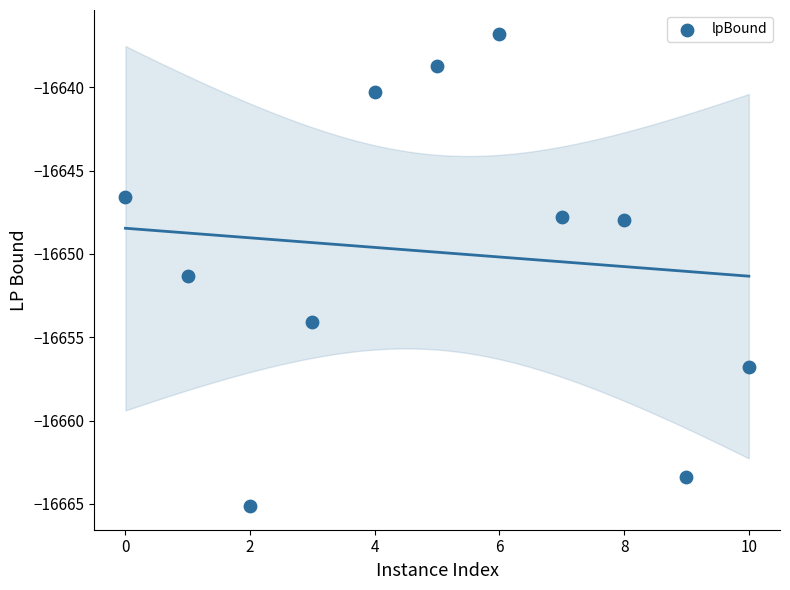

What is the range of X values (max minus min)?

10.0